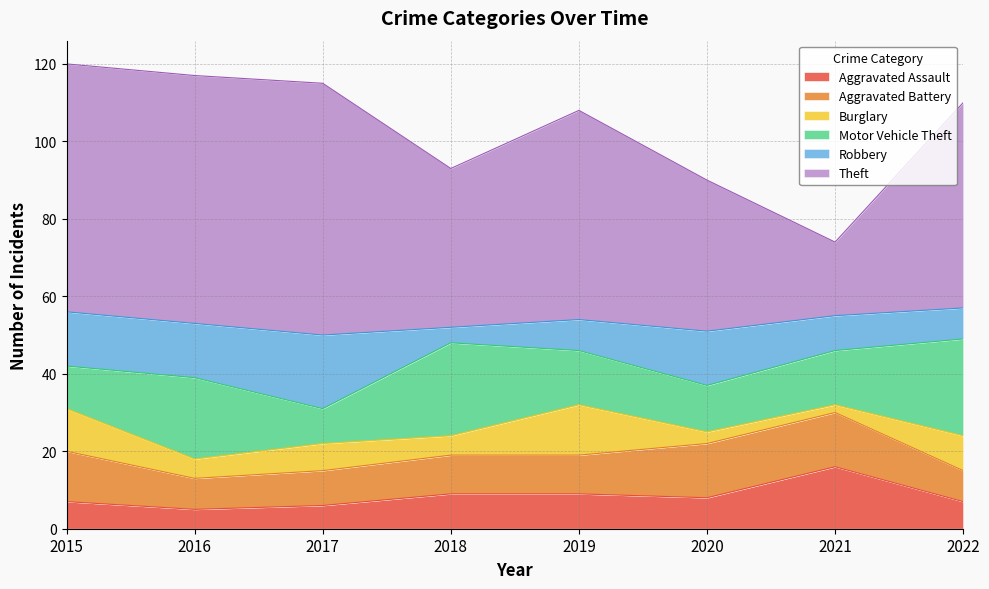

After their last crossing, which series has the higher values: Robbery or Burglary?

Burglary